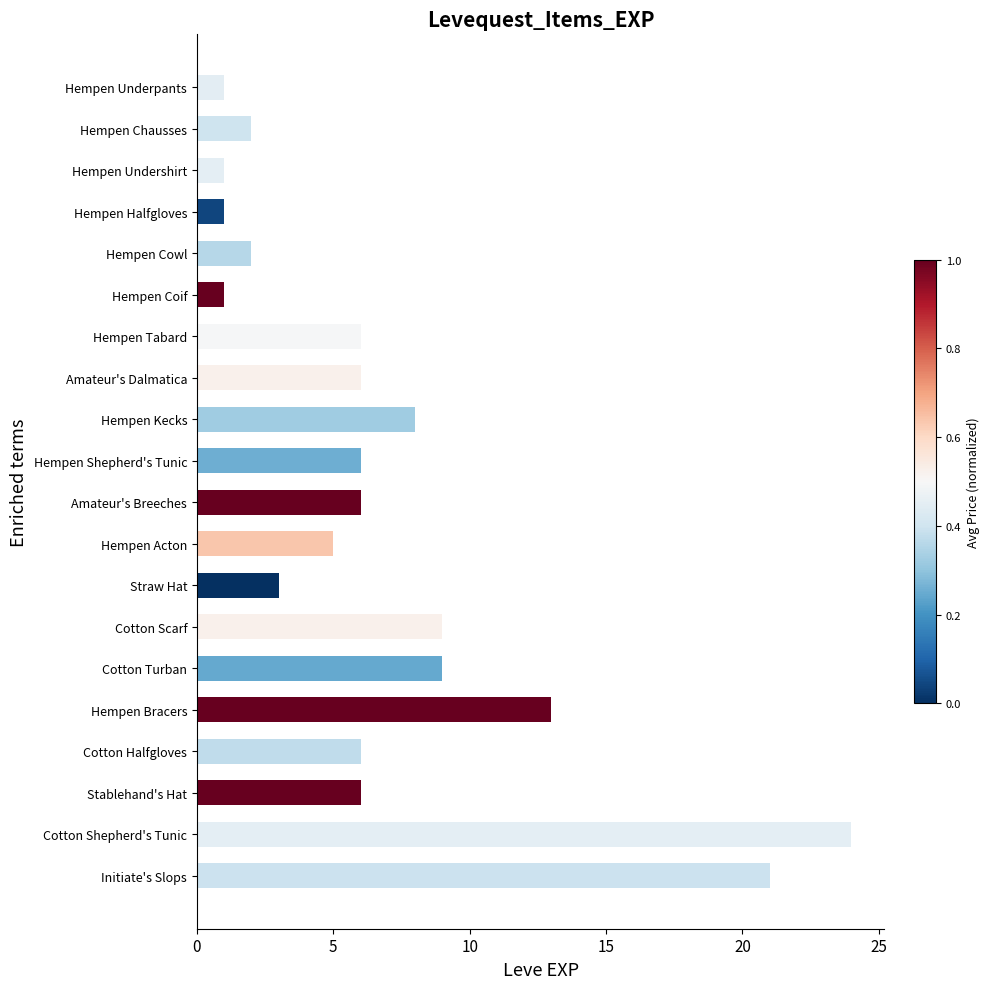

Approximately how many times larger is the value at Hempen Bracers compared to Hempen Cowl?

6.5